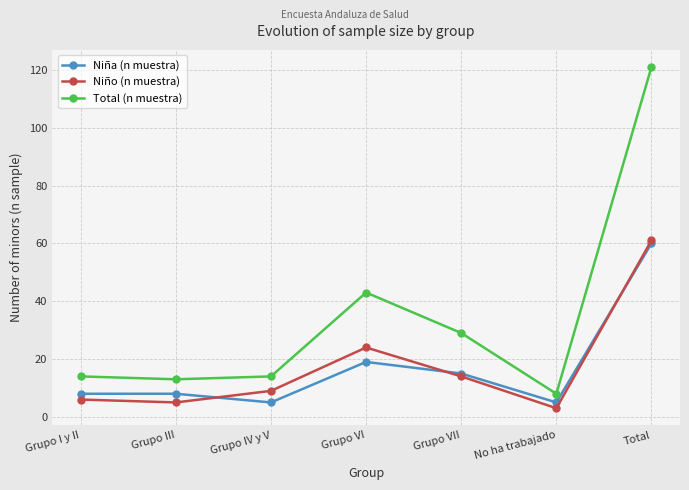

What is the smallest value displayed?

3